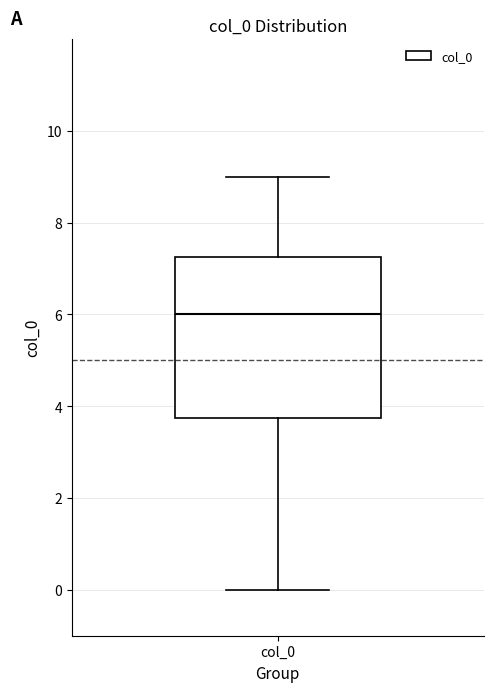

Read this box plot against the y-axis: the position of the median line, the range covered by the box, and the ends of both whiskers. The values are not printed on the chart, so give them approximately, as read against the axis.

median 6.0, box 3.8 to 7.2, whiskers 0.0 to 9.0